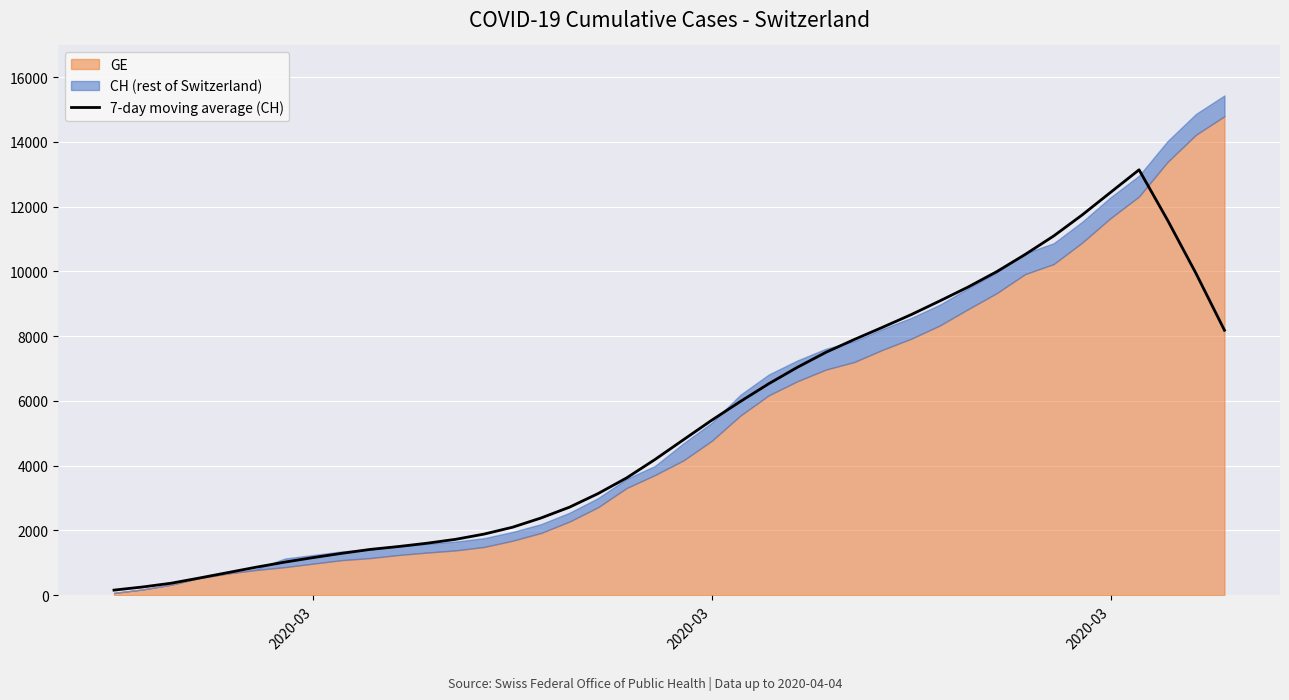

What is the minimum value shown in the chart?

158.0